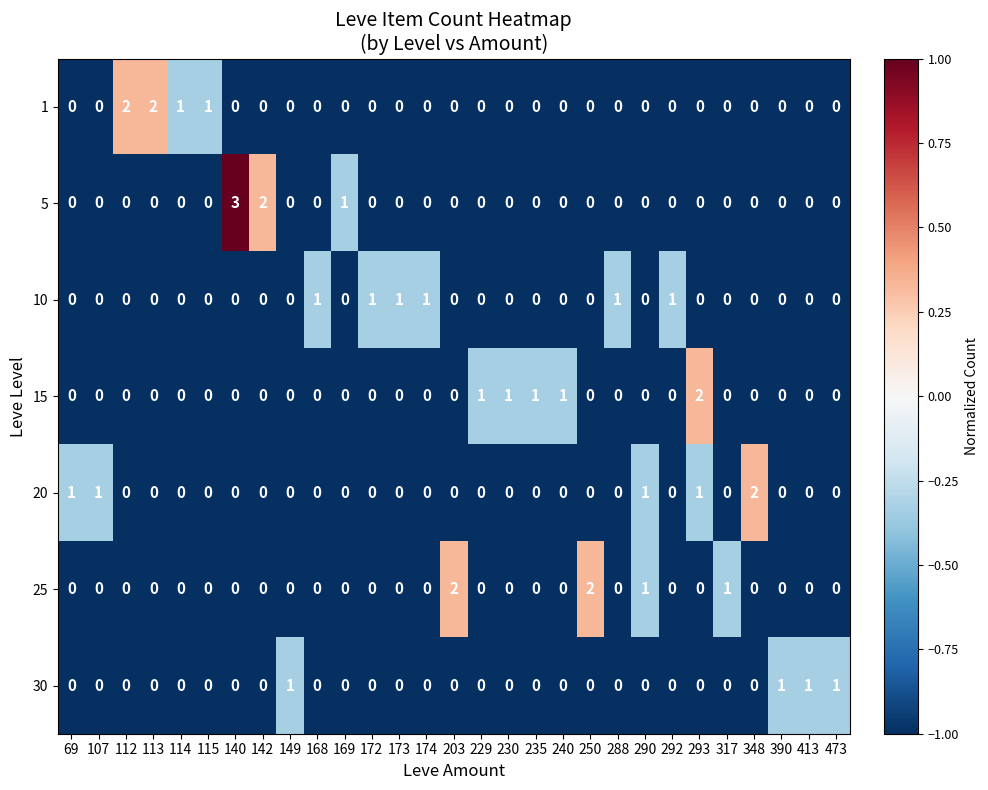

At how many categories does at least one series exceed 0?

29